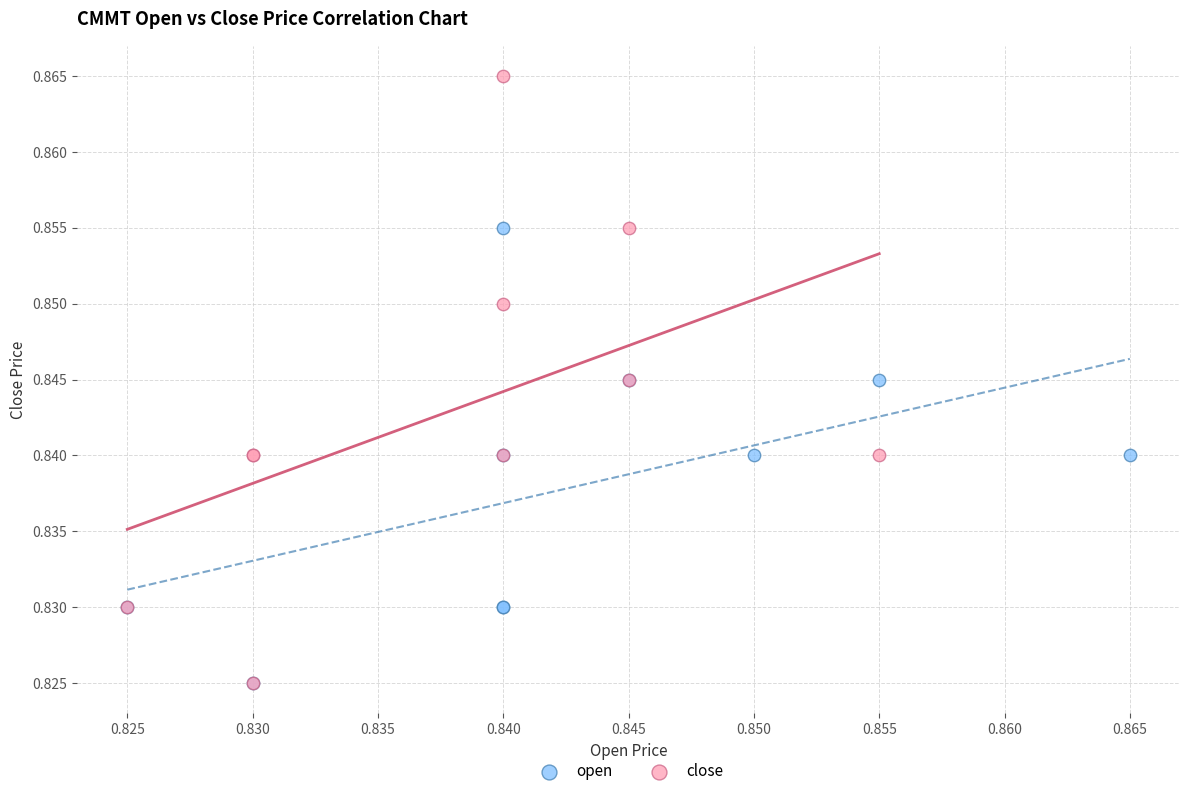

Which series contains the highest Y value?

close